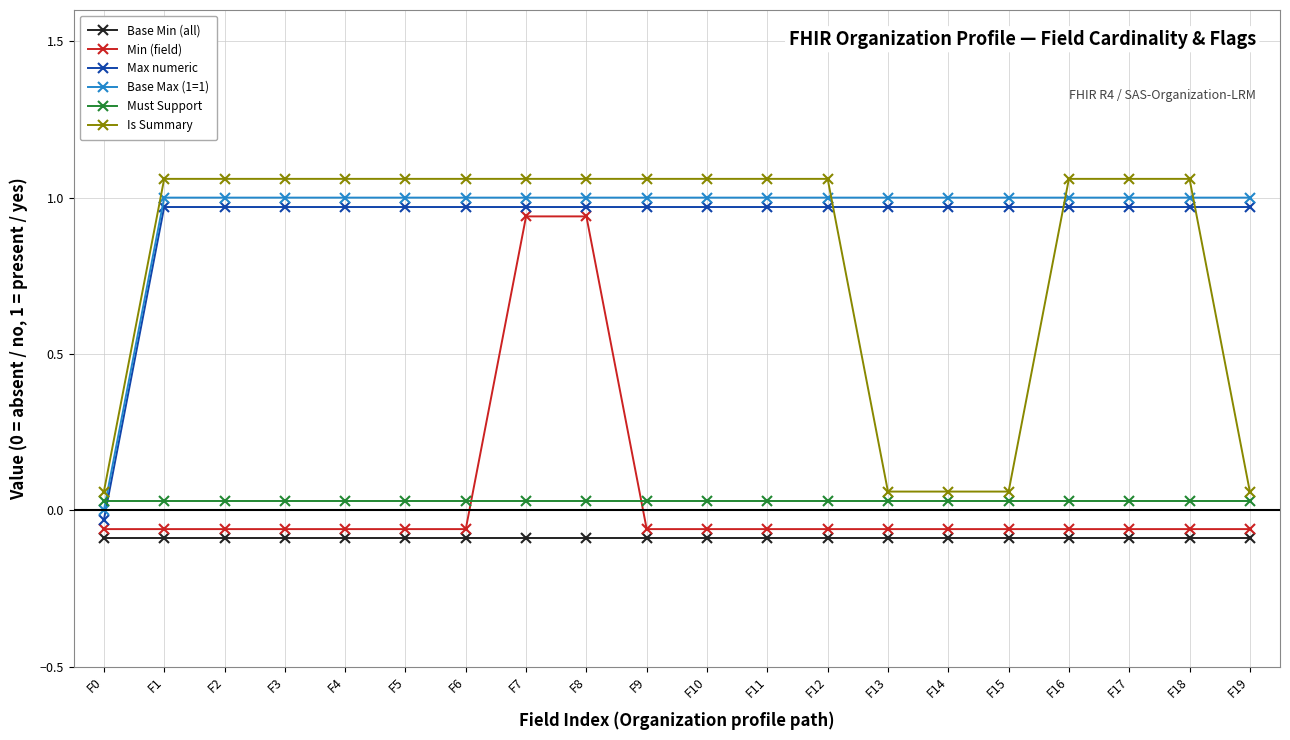

True or false: Max numeric and Base Min (all) intersect in this chart.

False